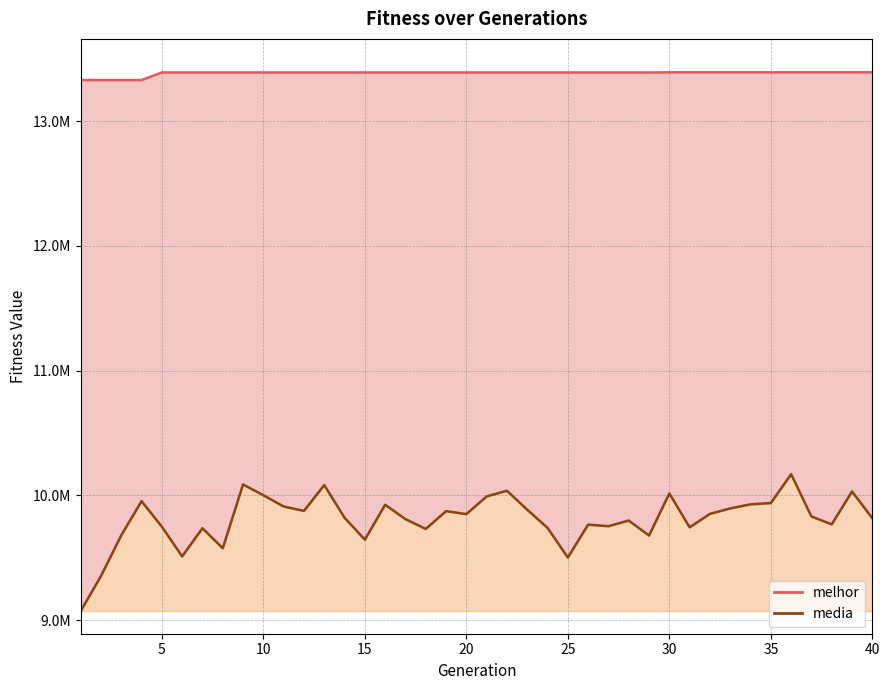

Read the melhor value at 18.

13390333.0